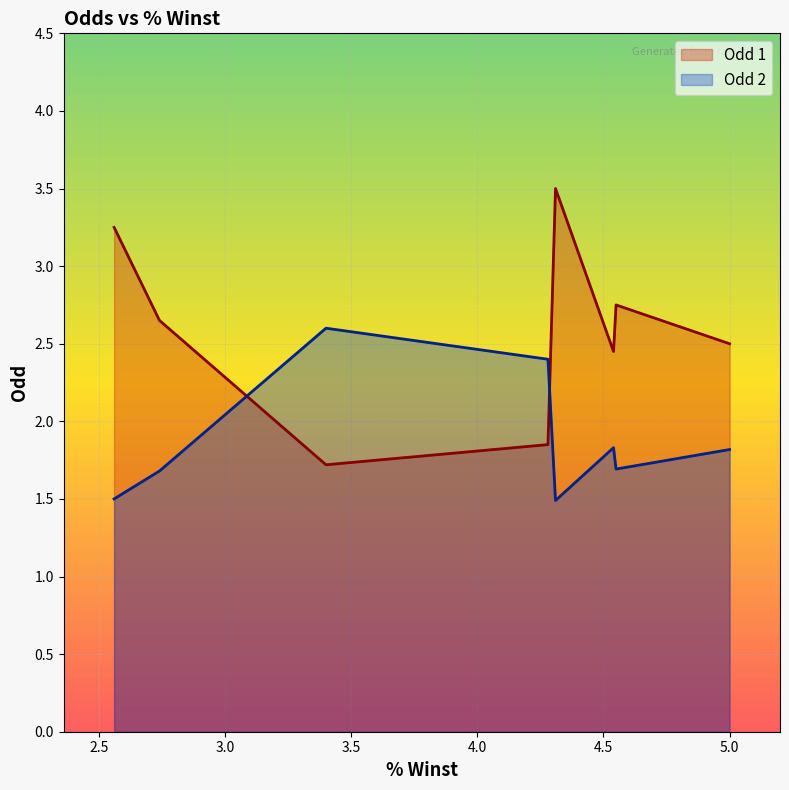

How many series are shown in this chart?

2